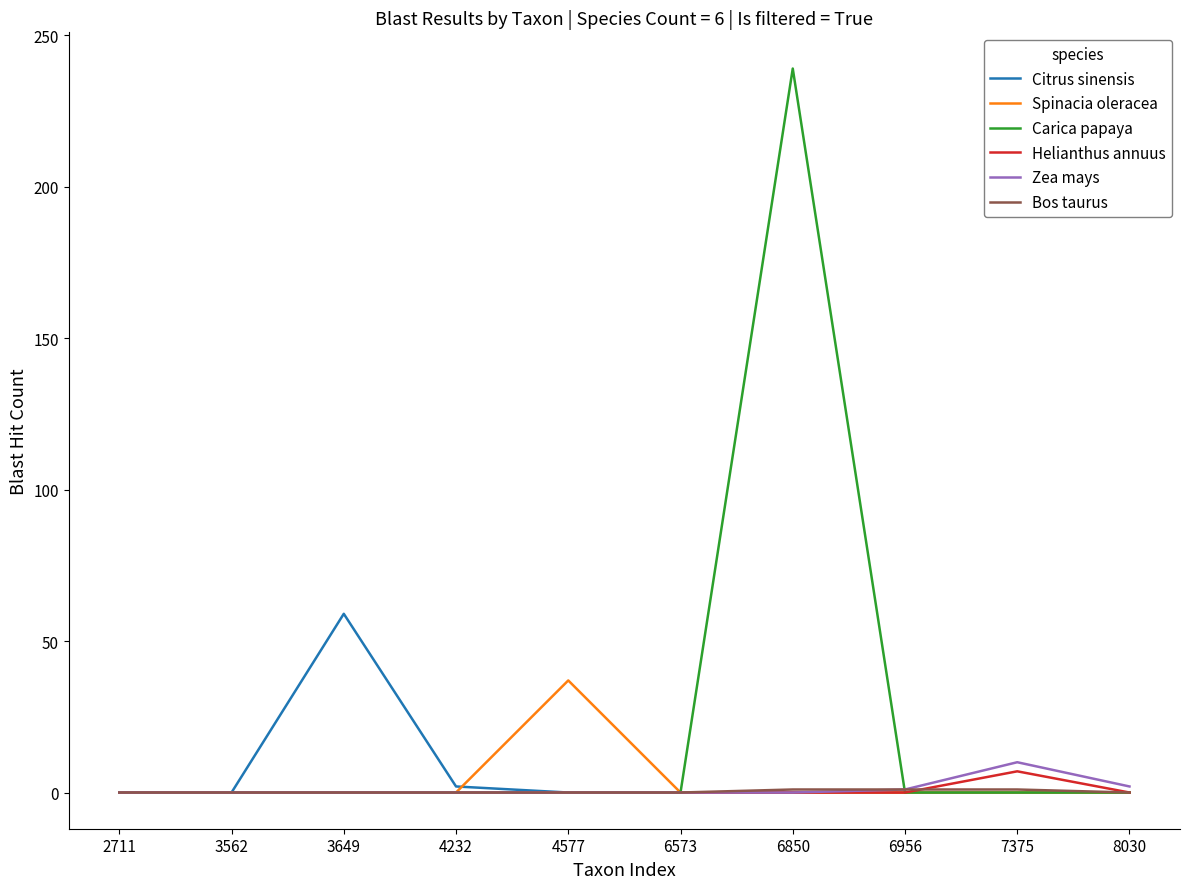

The Bos taurus series shows 0 at 6573. True or false?

True